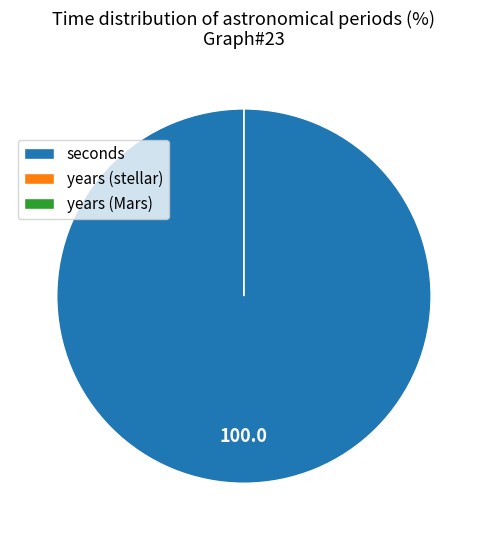

How many segments does this pie chart have?

3